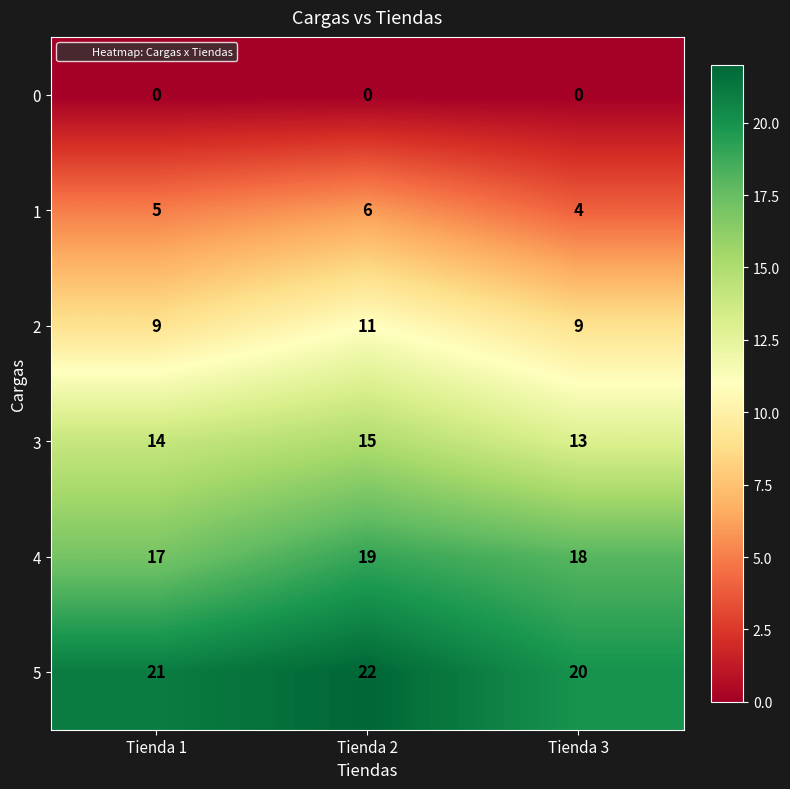

True or false: 2 has a value of 17 at Tienda 2.

False